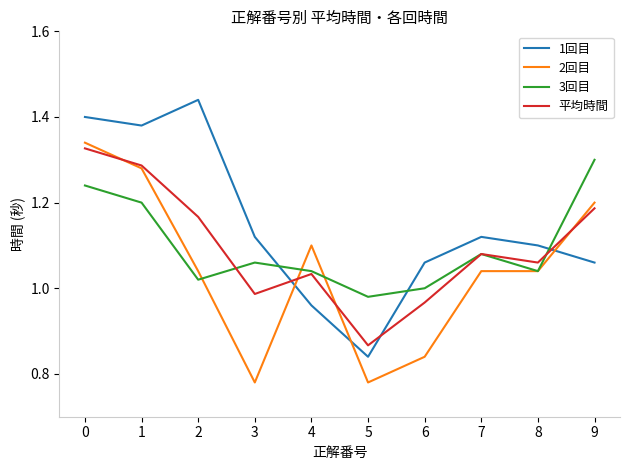

True or false: 平均時間 and 3回目 intersect in this chart.

True